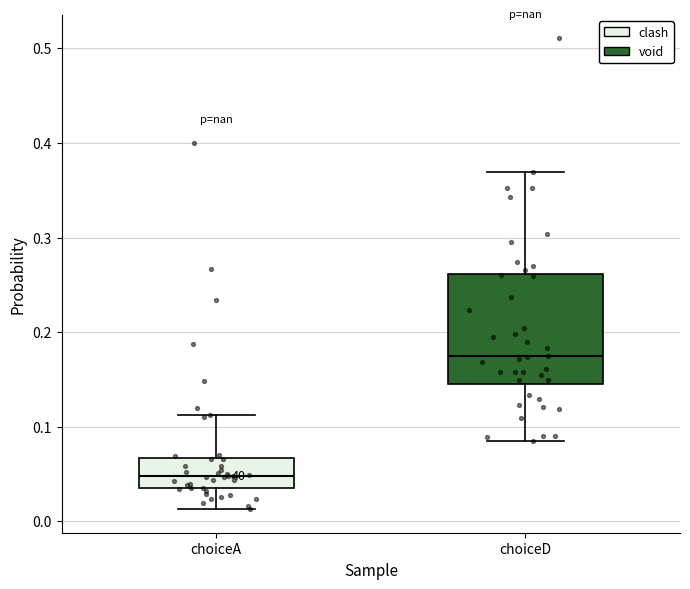

Which box has the lowest median line?

choiceA